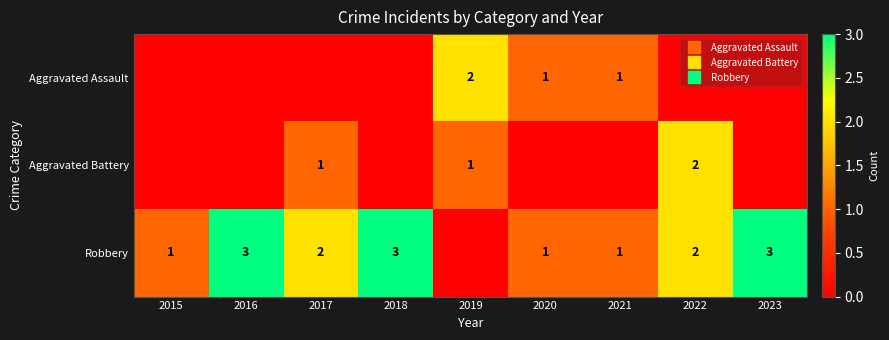

Where is Aggravated Battery nearest to the value 1?

2017